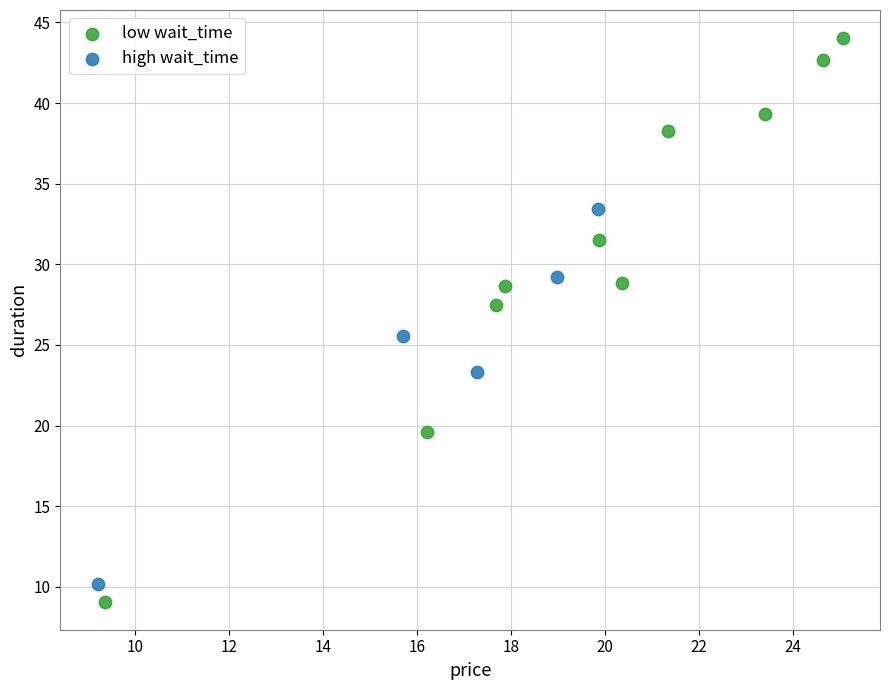

Which series contains the highest Y value?

low wait_time